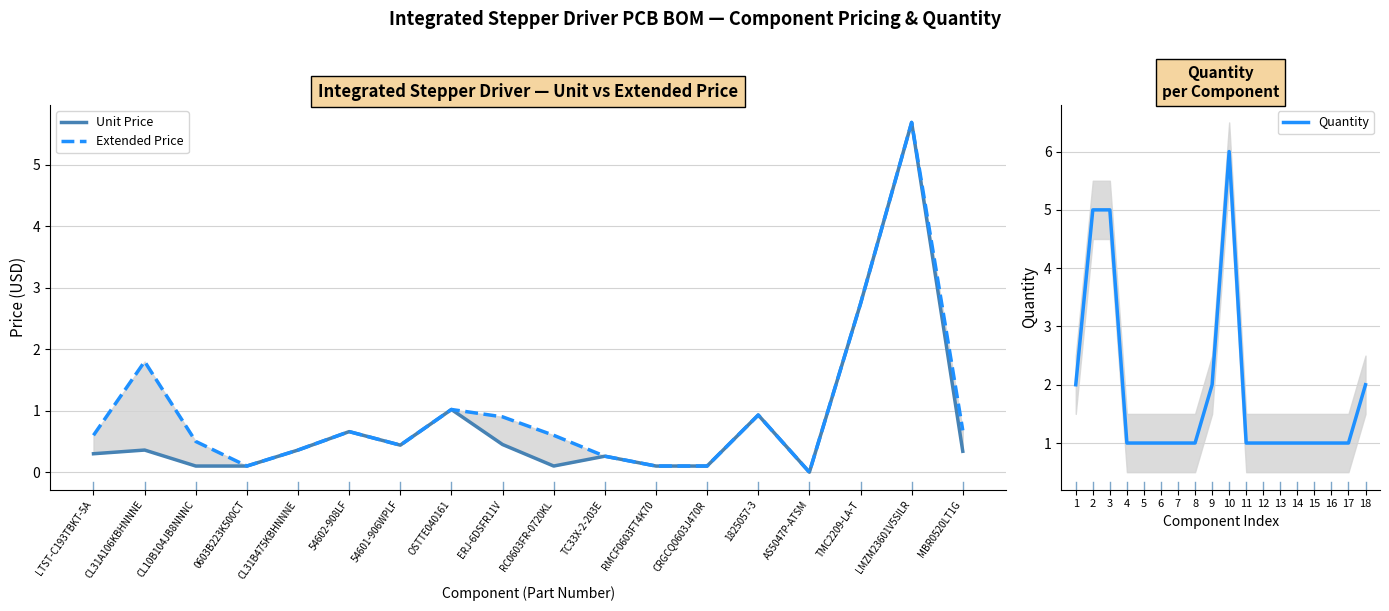

What is the highest value of the Quantity series?

6